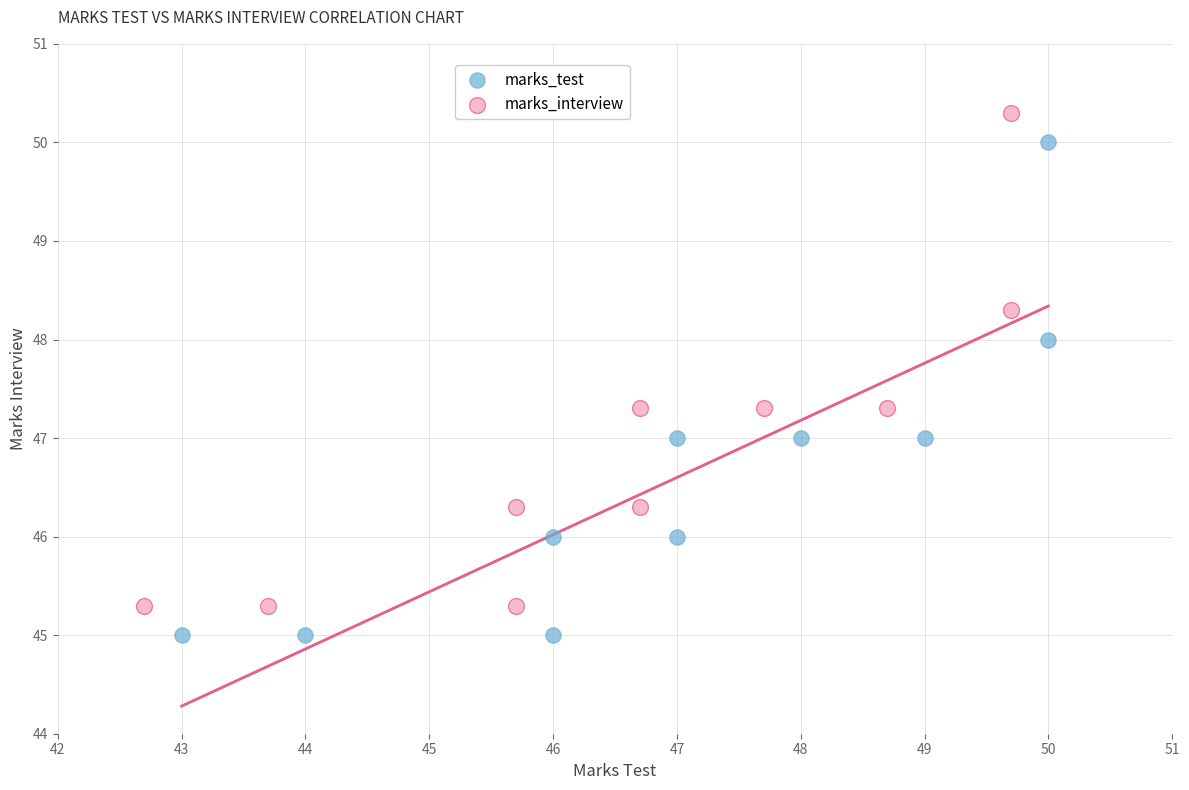

Which series contains the lowest Y value?

marks_test